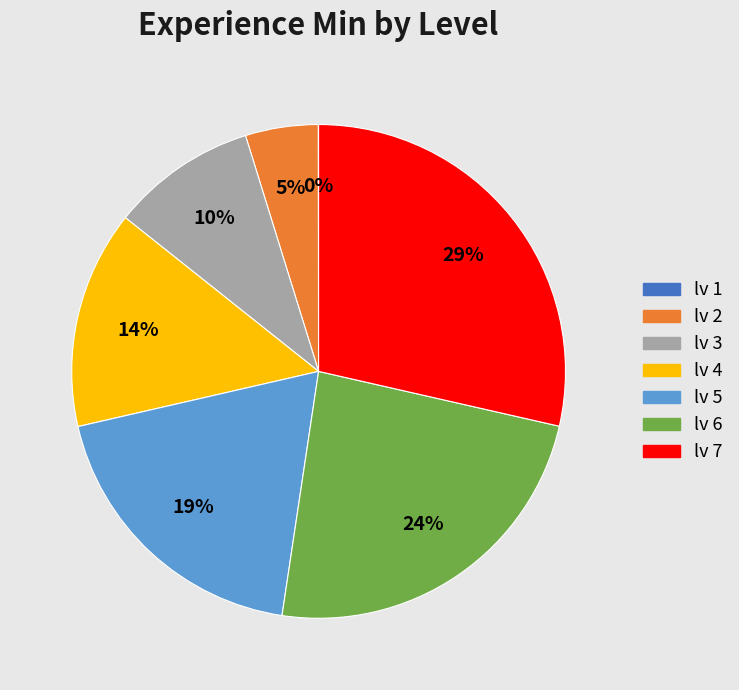

True or false: lv 5 accounts for 19% of the total.

True